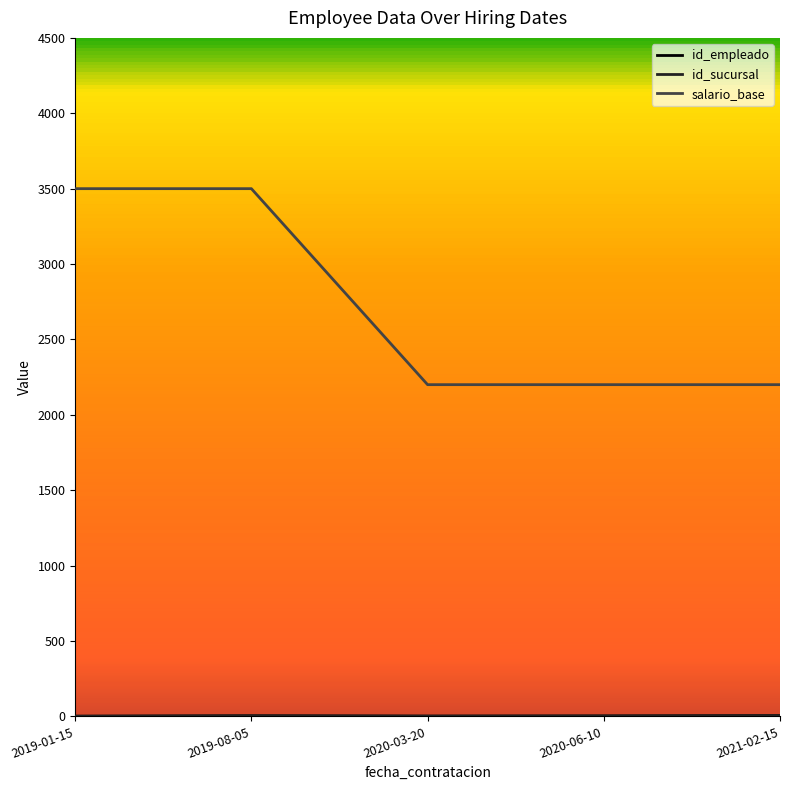

Which series has the largest total across all categories?

salario_base